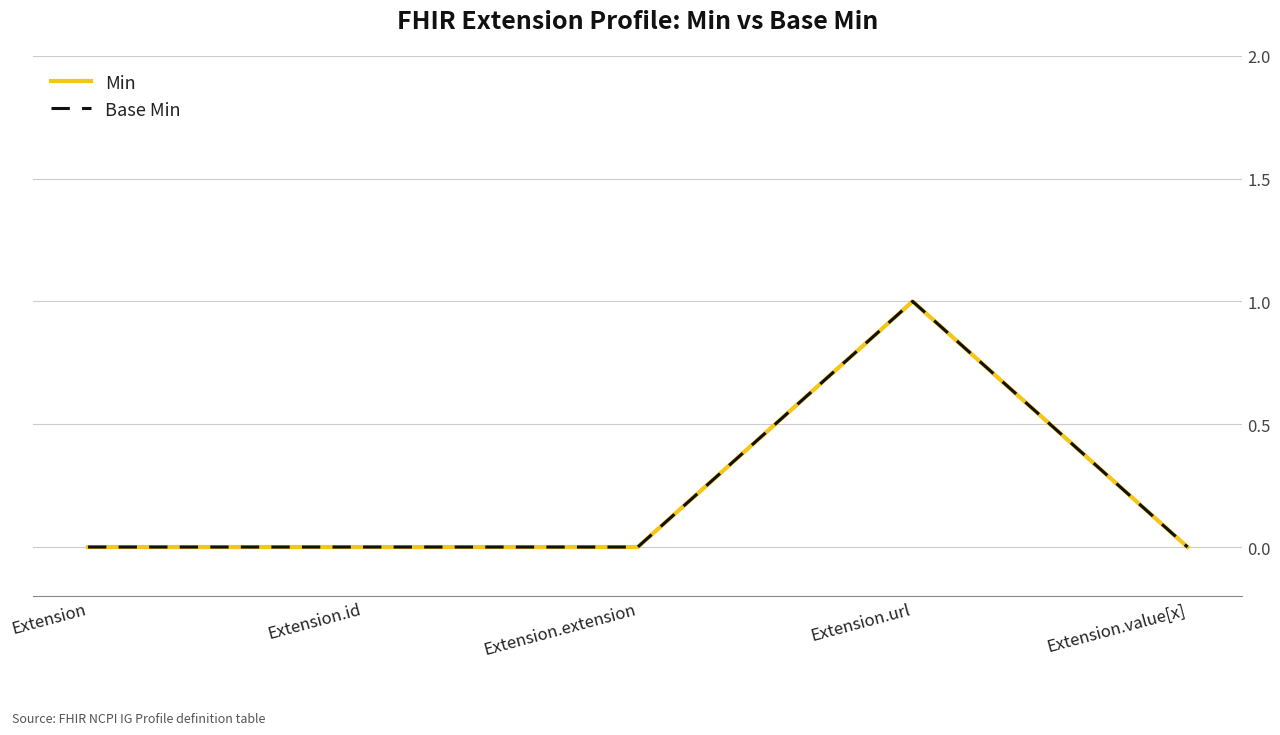

Does the chart display data point markers on the line(s)?

No